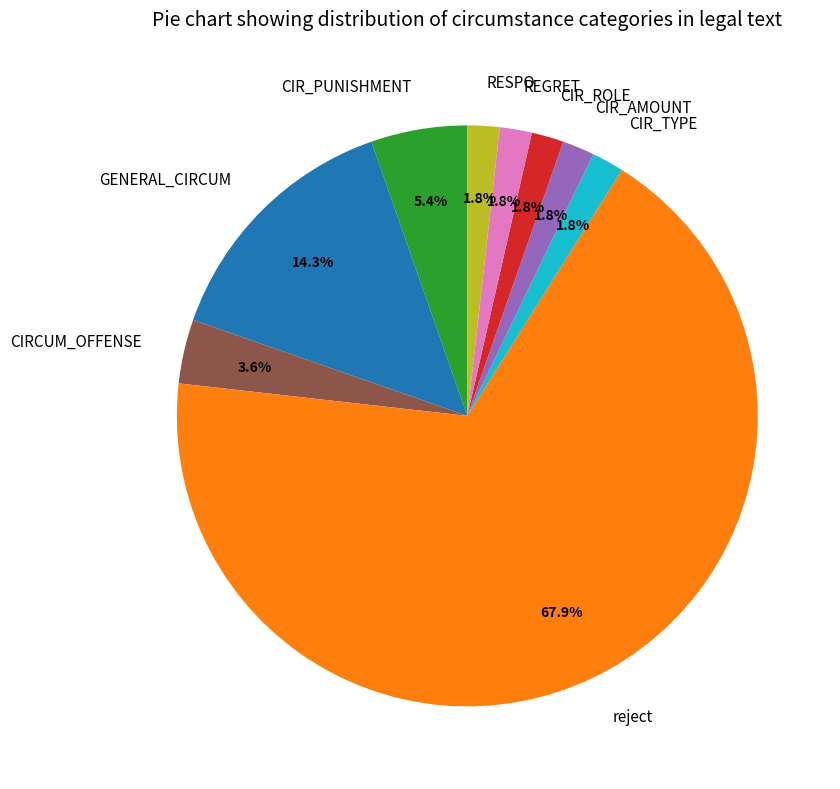

Does GENERAL_CIRCUM account for over 50% of the chart?

No